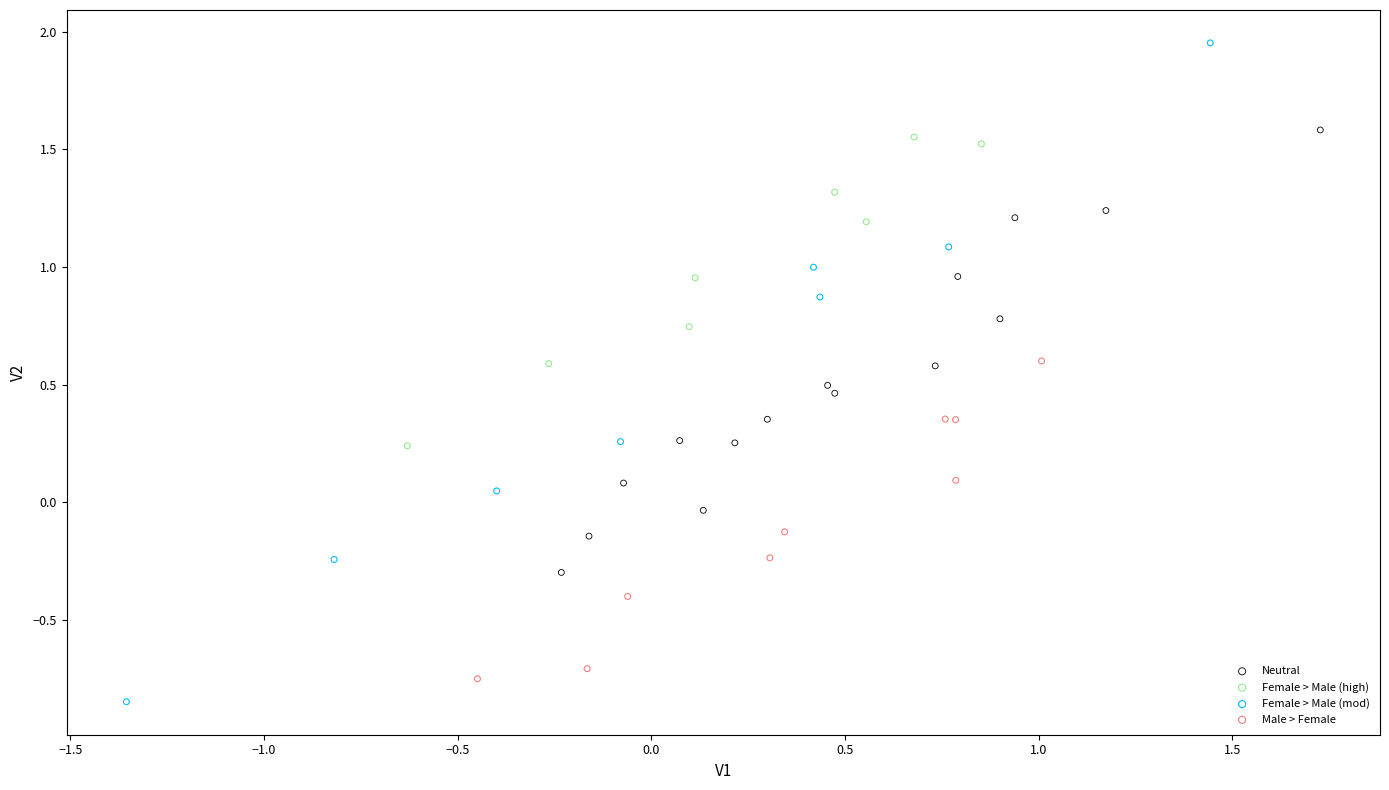

Which series contains the highest Y value?

Female > Male (mod)